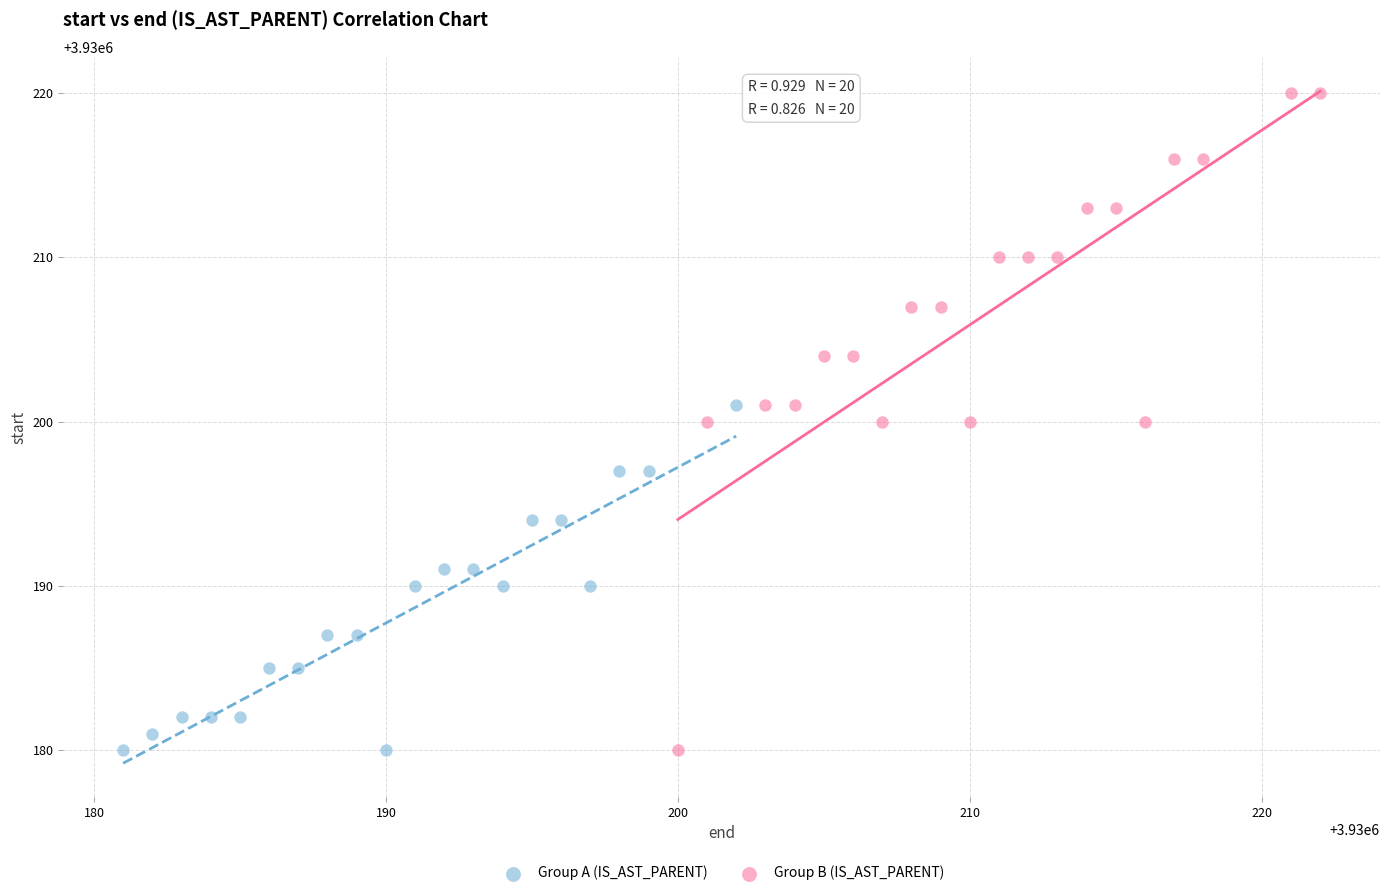

Which series has the largest Y range (max minus min)?

Group B (IS_AST_PARENT)